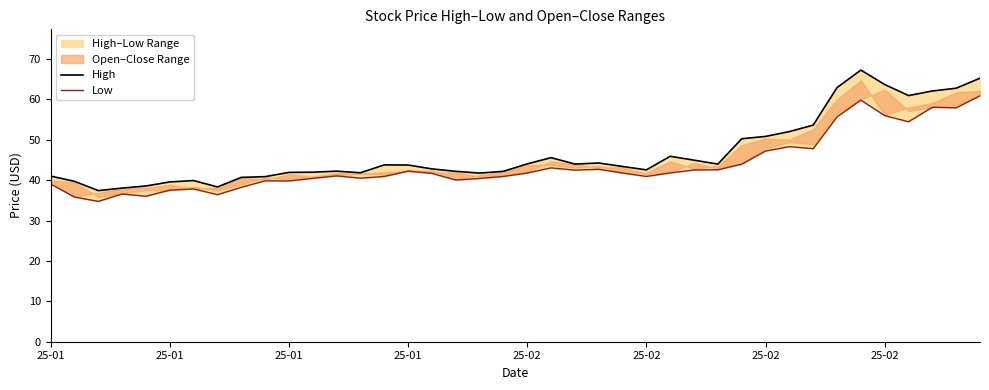

At how many categories does at least one series exceed 64?

2